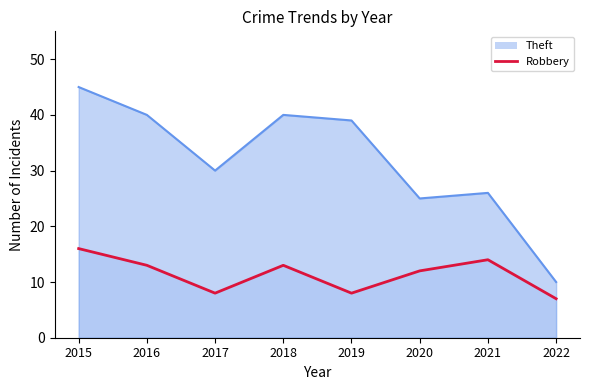

The chart shows a value of 8 at 2018. True or false?

False